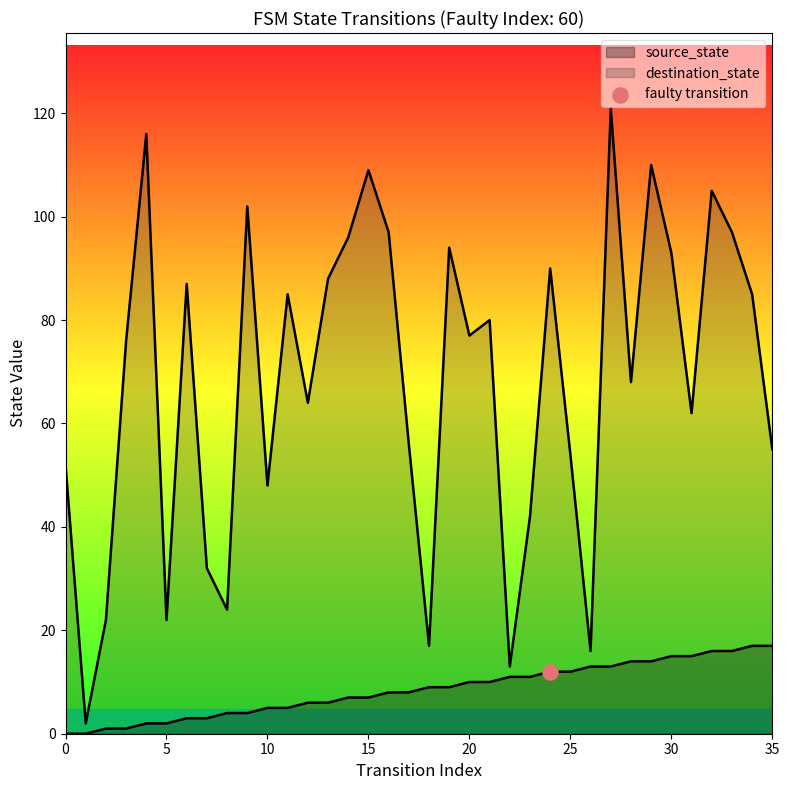

At how many categories does at least one series exceed 61?

22